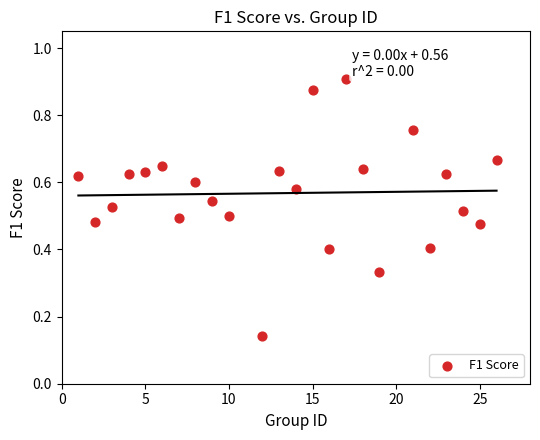

What is the range of X values (max minus min)?

25.0